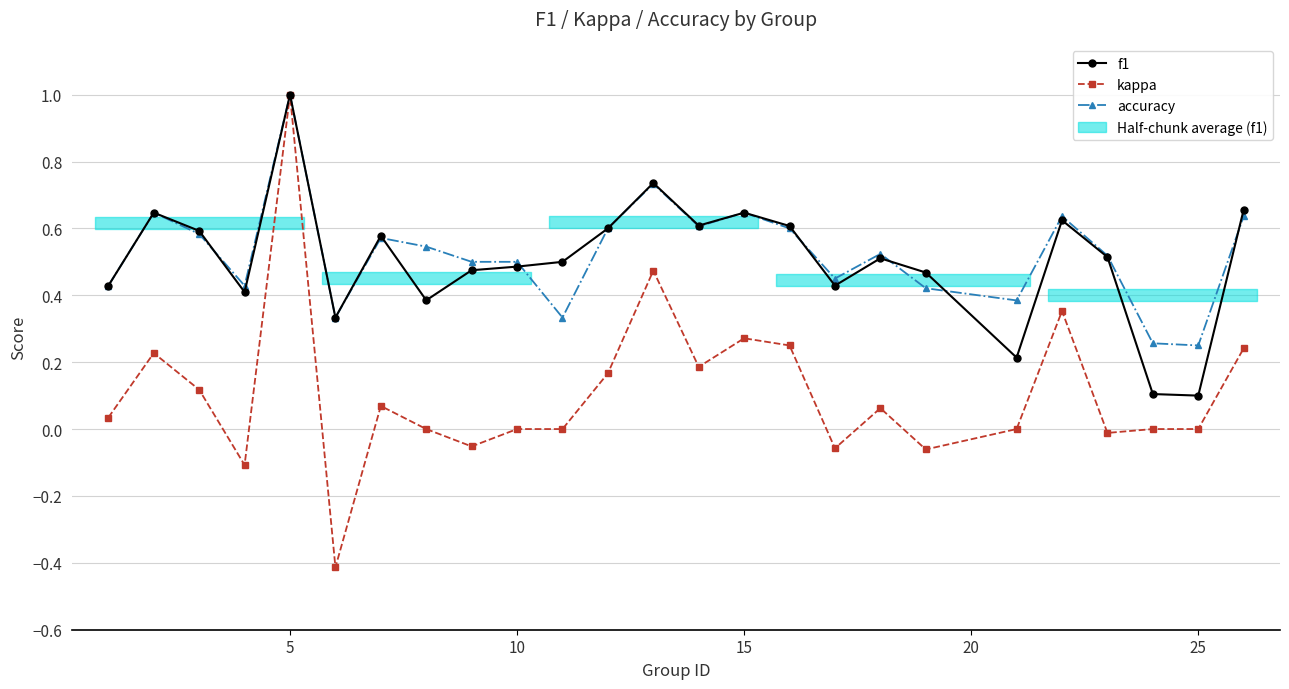

At how many categories does at least one series exceed 0?

25